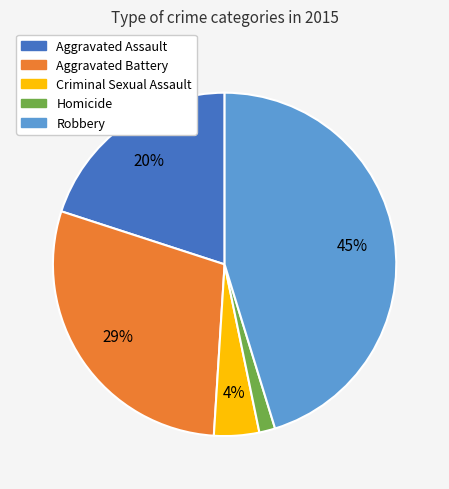

Rank the categories by value from lowest to highest.

Homicide, Criminal Sexual Assault, Aggravated Assault, Aggravated Battery, Robbery